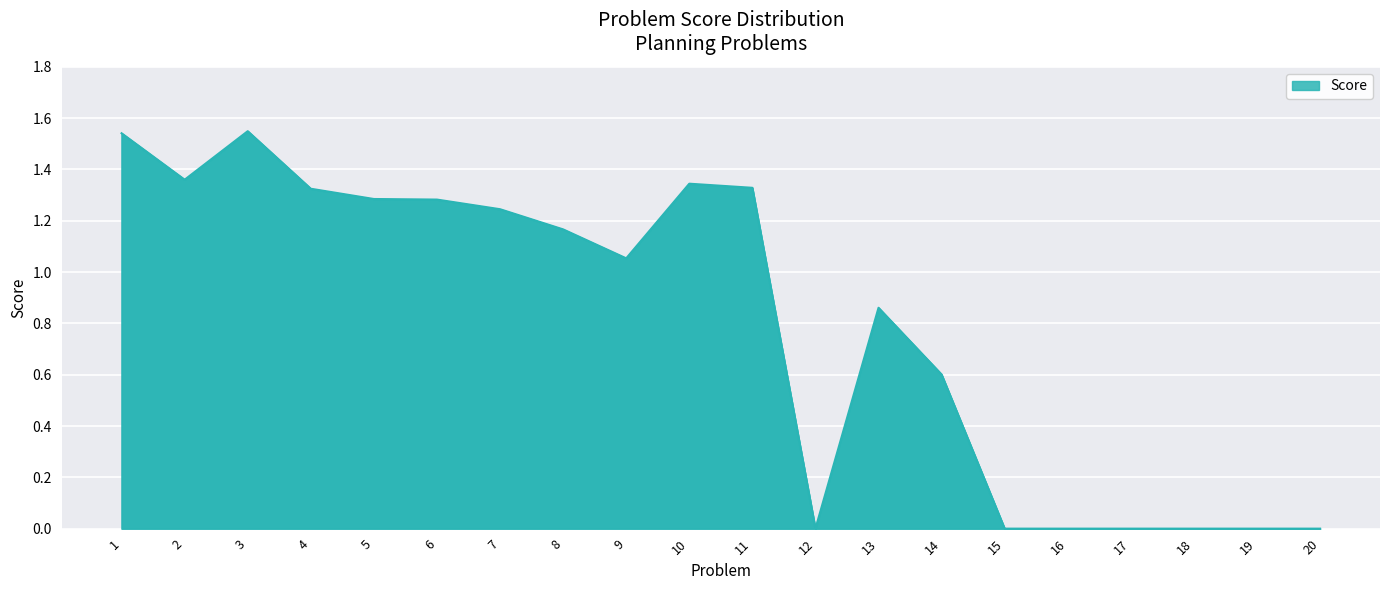

The chart shows a value of 0.0 at 12. True or false?

True